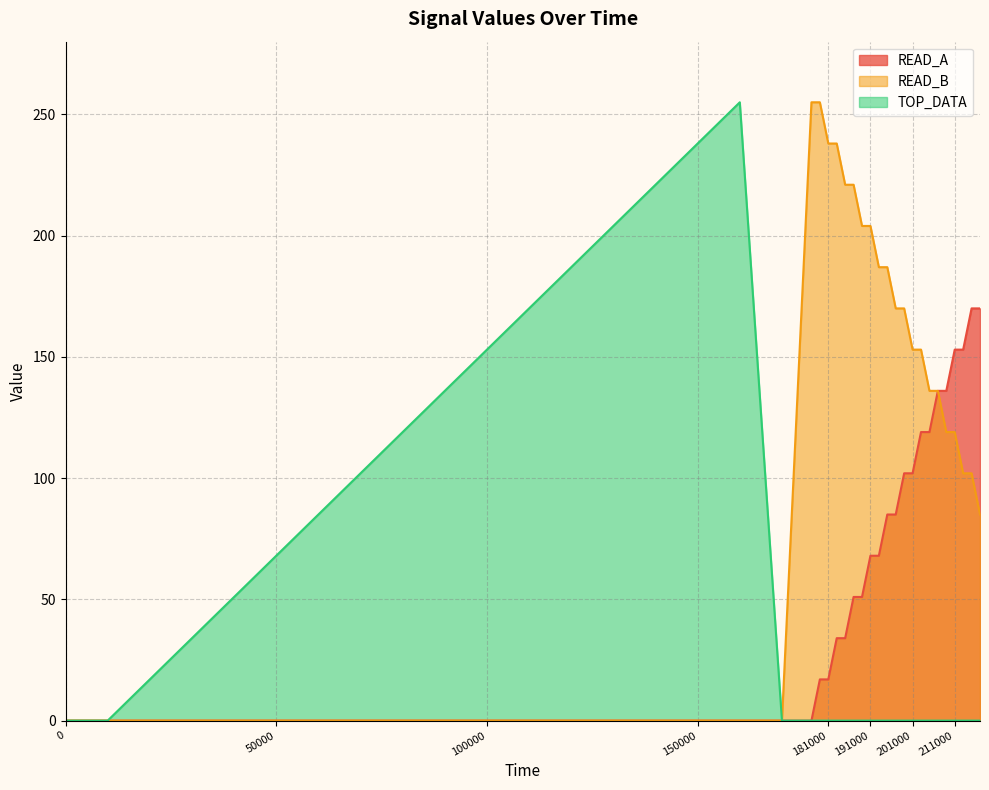

How many data points in READ_A are above 17?

18